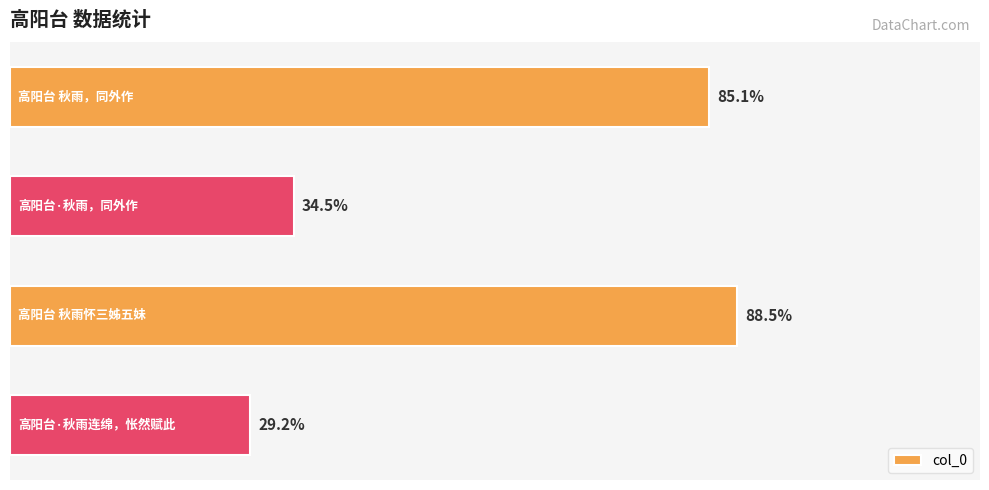

How many bars are there in total?

4